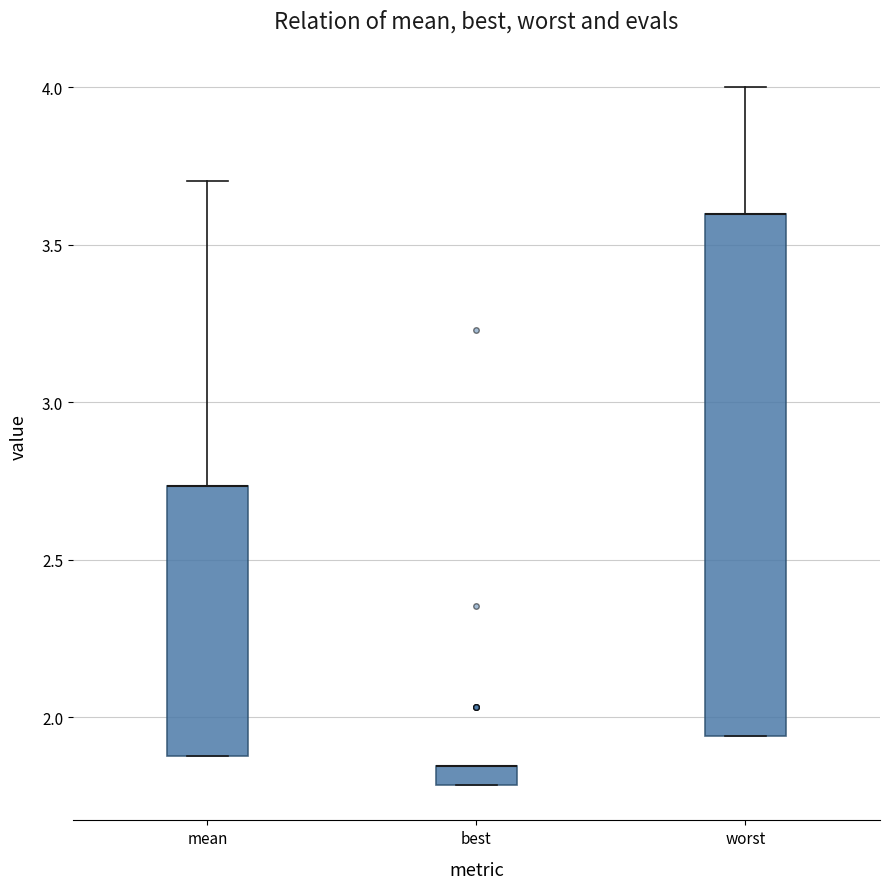

Comparing the boxes themselves (not the whiskers), which one is the tallest?

worst